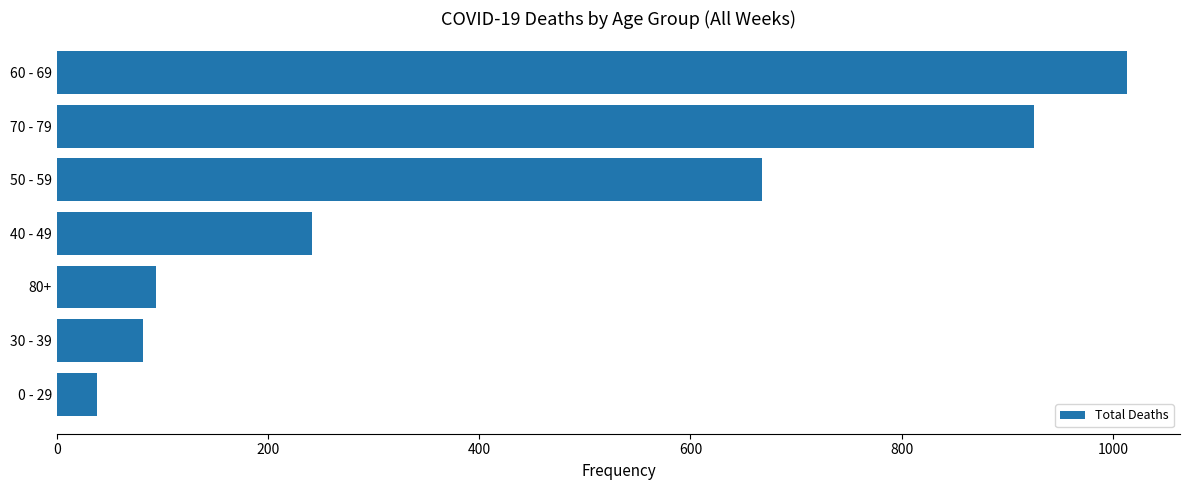

How many series are shown in this chart?

1